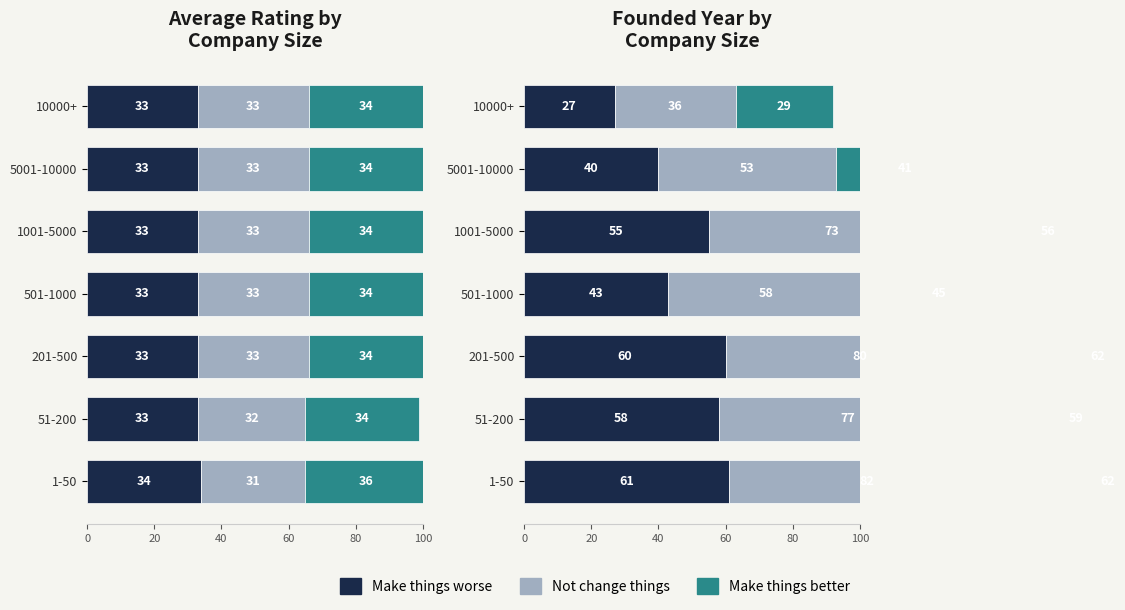

Reading right to left, extract all data points from this chart.

Make things worse: 27	40	55	43	60	58	61
Not change things: 36	53	73	58	80	77	82
Make things better: 29	41	56	45	62	59	62